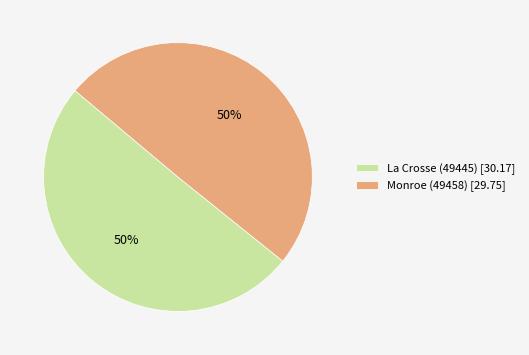

To the nearest percent, what is the average slice percentage?

50%